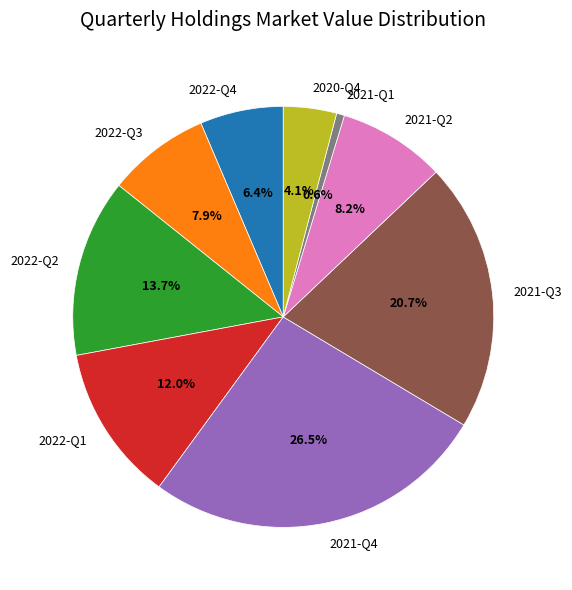

True or false: 2021-Q1 accounts for 1% of the total.

True